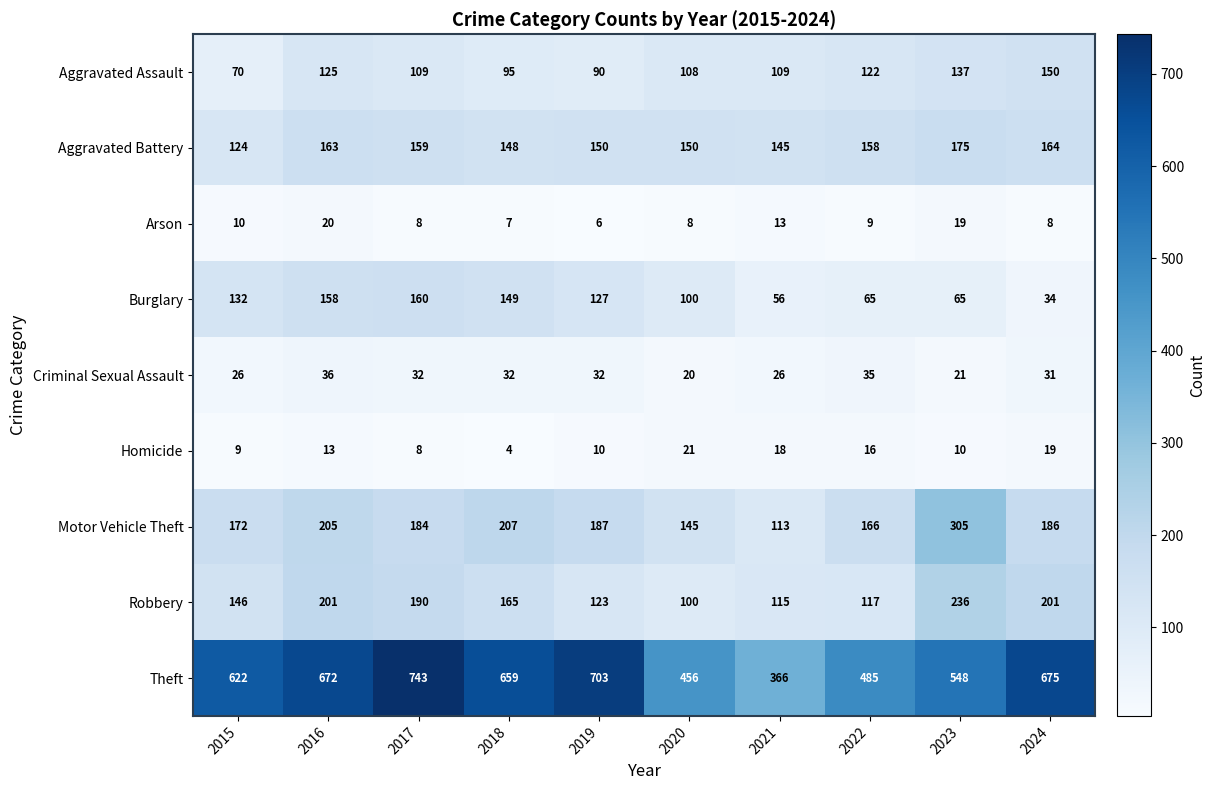

Which series has the widest spread of values?

Theft